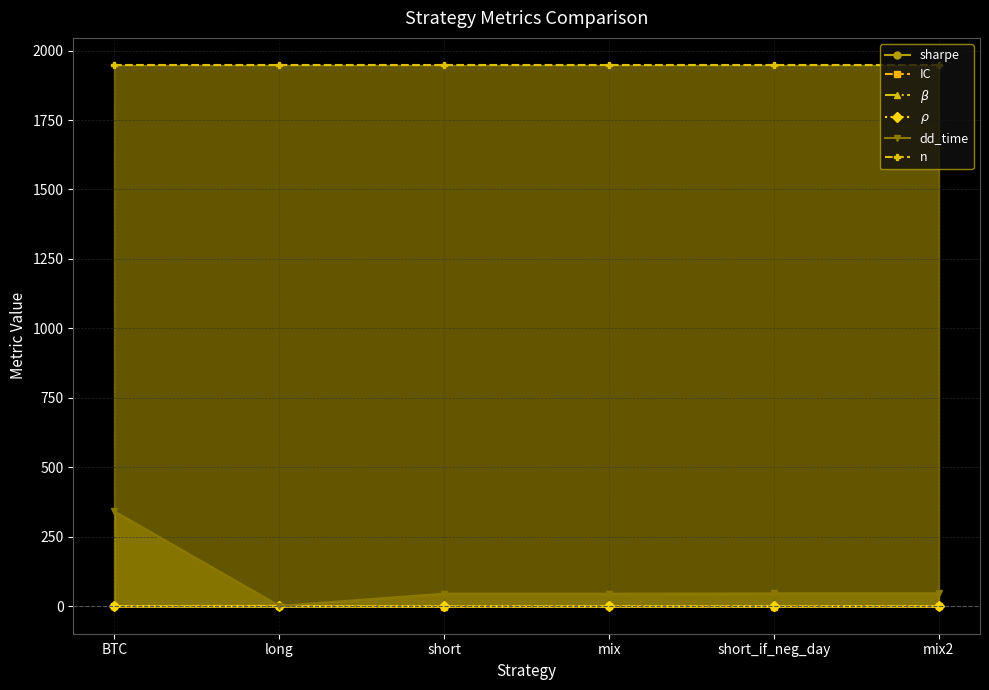

How many lines are shown in the chart?

6